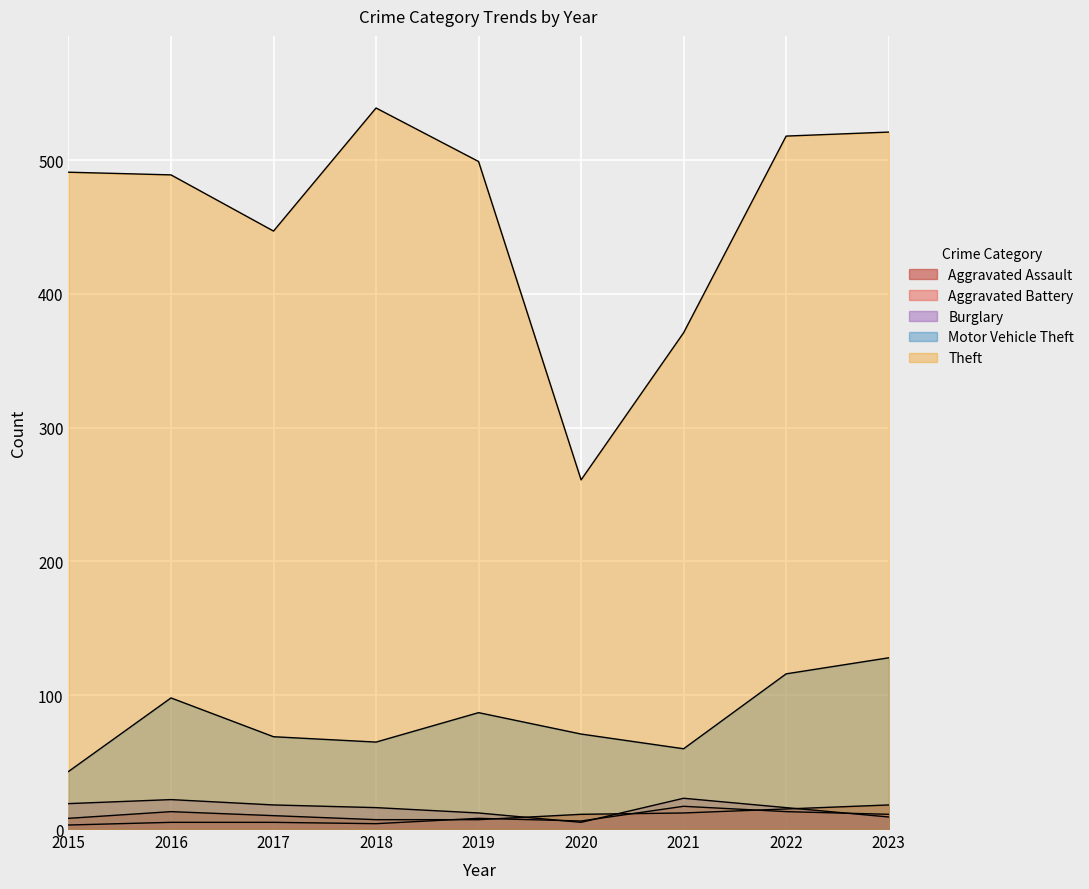

What is the smallest value displayed?

3